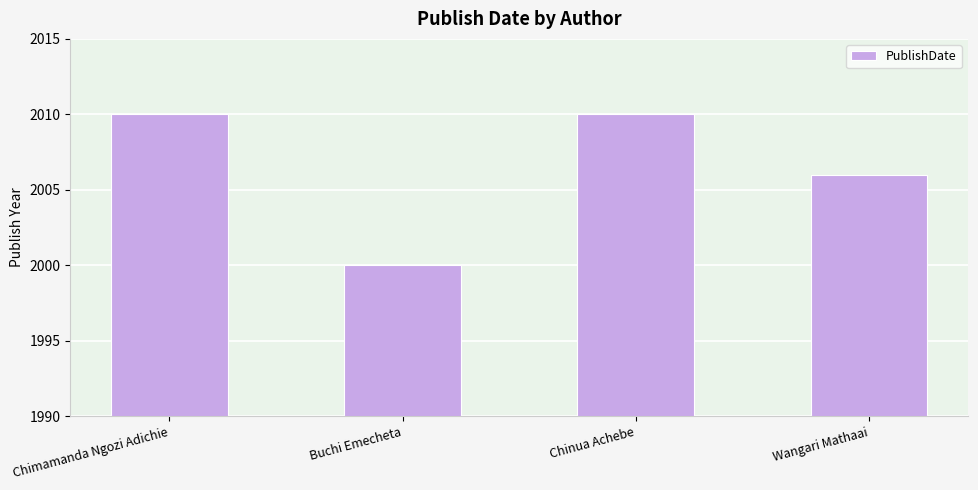

What is the greatest value displayed?

2010